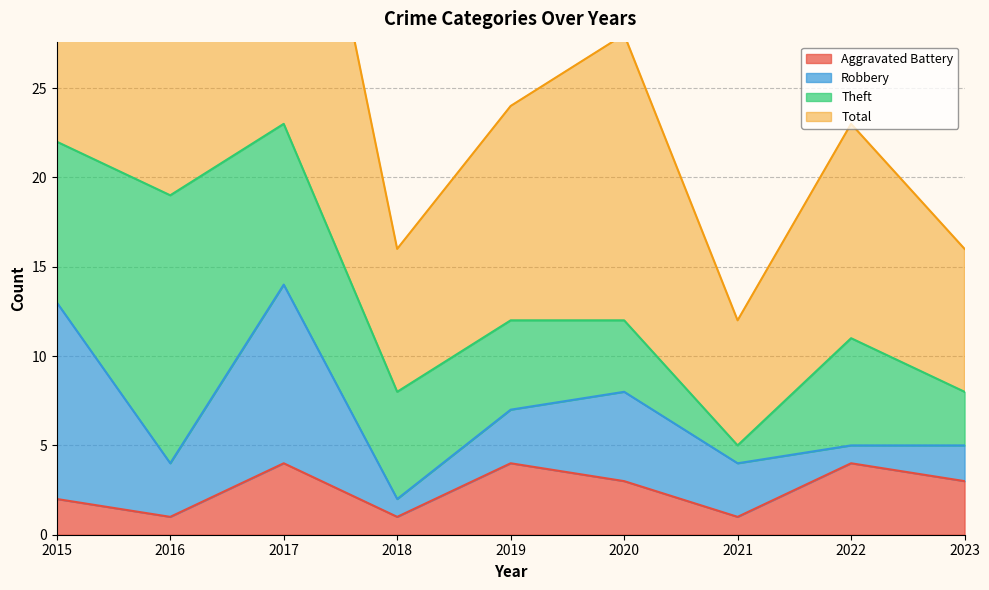

True or false: Aggravated Battery has a value of 4 at 2017.

True